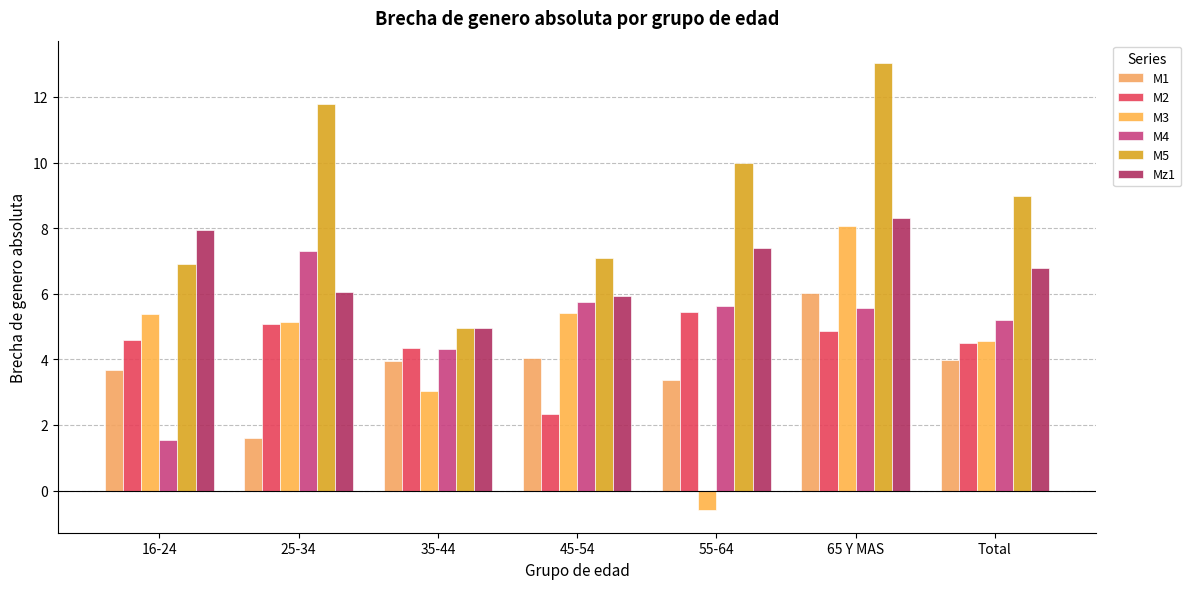

What is the label of the 5th bar from the right?

35-44